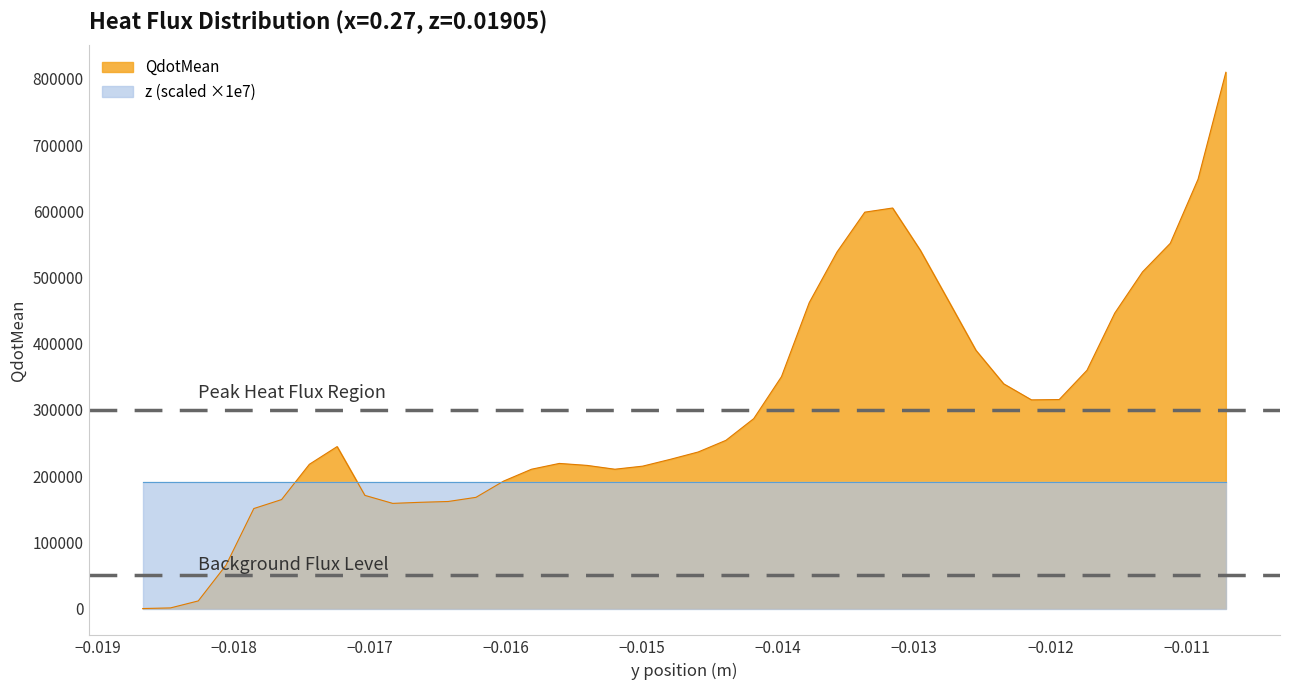

List the series in order of their peak value, highest first.

QdotMean, z (scaled ×1e7)